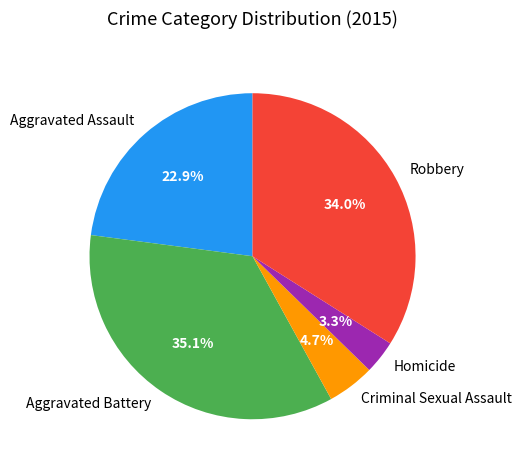

Is Aggravated Battery the majority of the pie?

No